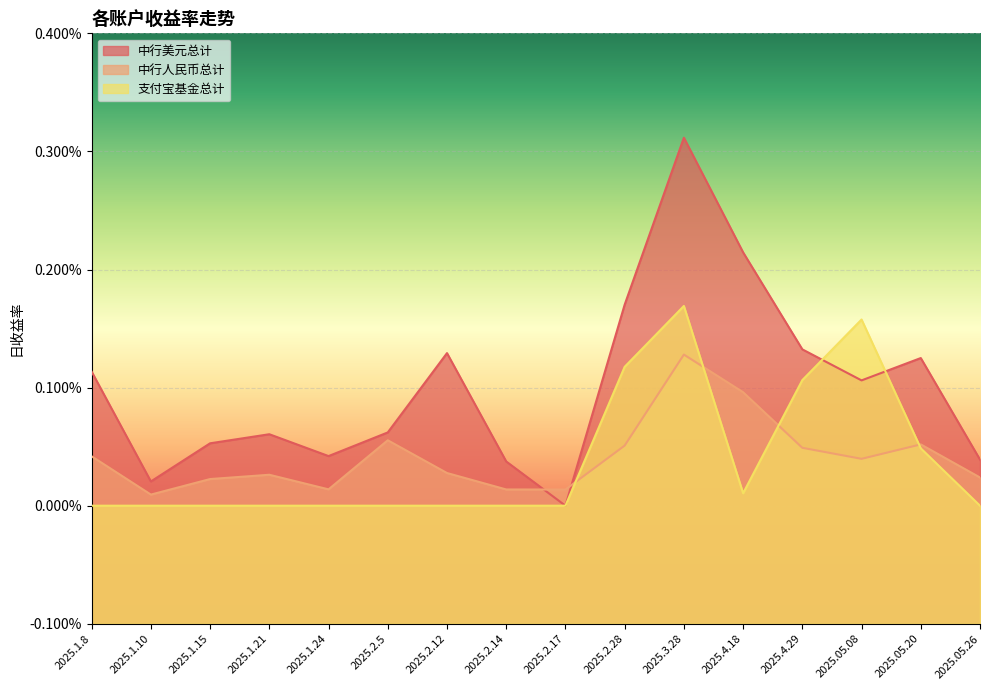

The 支付宝基金总计 series shows -0.0 at 2025.05.26. True or false?

False